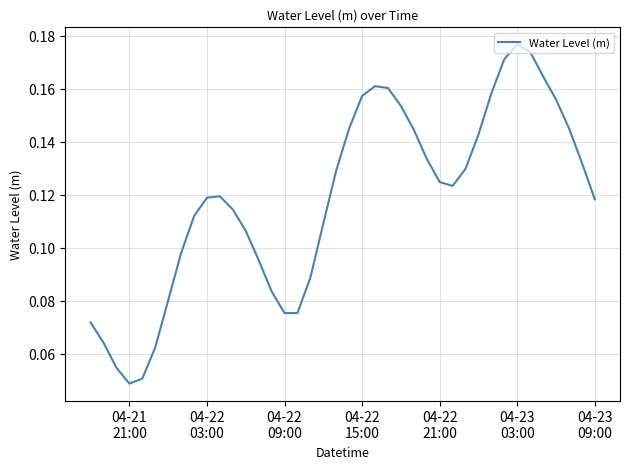

Count the number of data series in this chart.

1